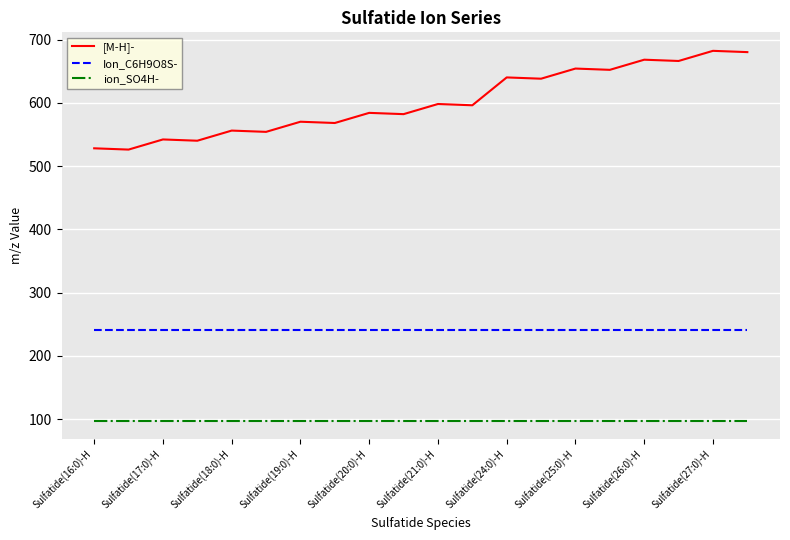

Which series has the widest spread of values?

[M-H]-